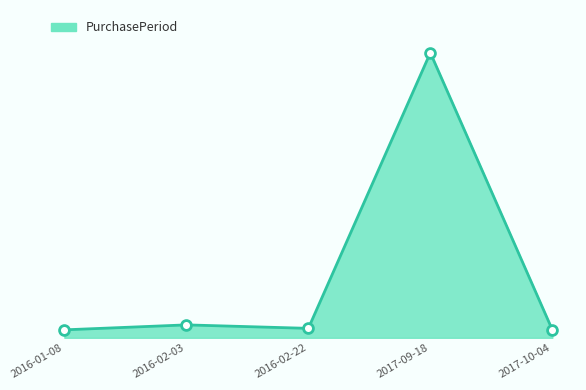

Which has a higher value, 2017-09-18 or 2017-10-04?

2017-09-18